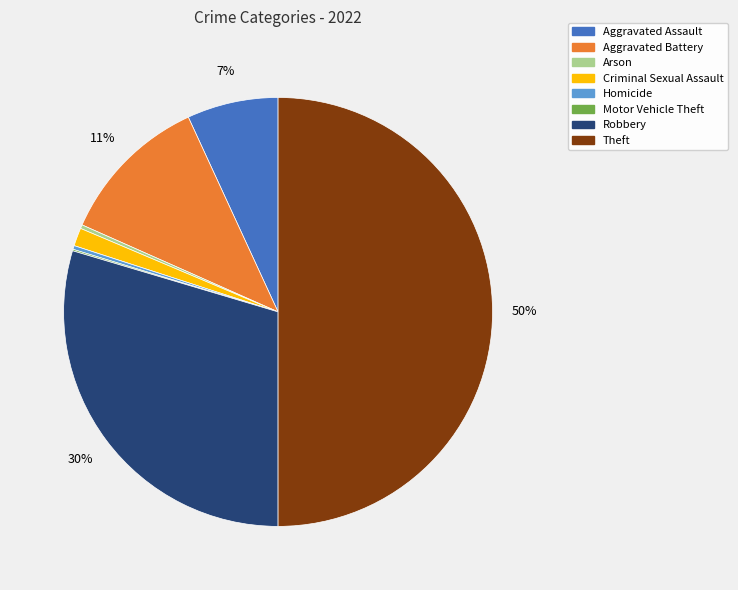

Is it true that Criminal Sexual Assault is 1% of the pie?

True